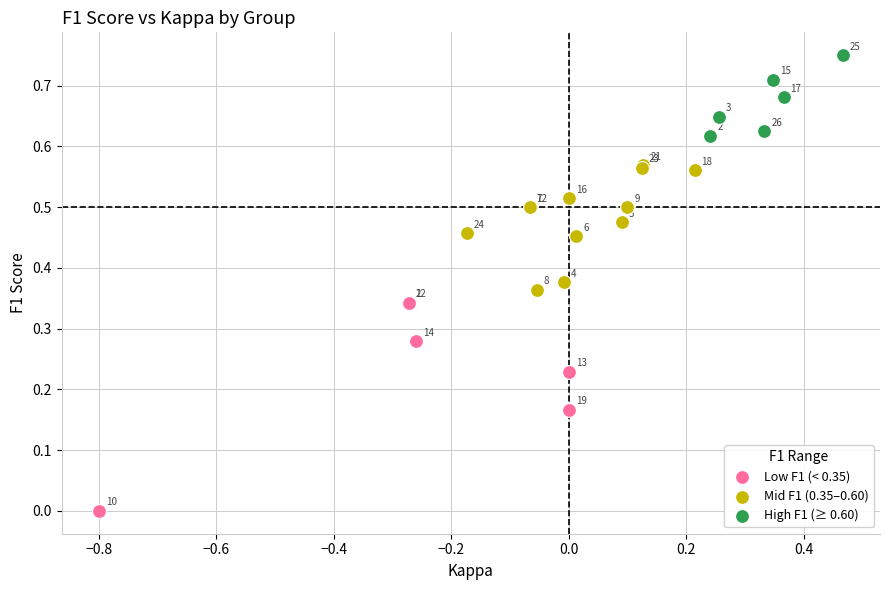

What are all the series names shown in the legend?

Low F1 (< 0.35), Mid F1 (0.35–0.60), High F1 (≥ 0.60)